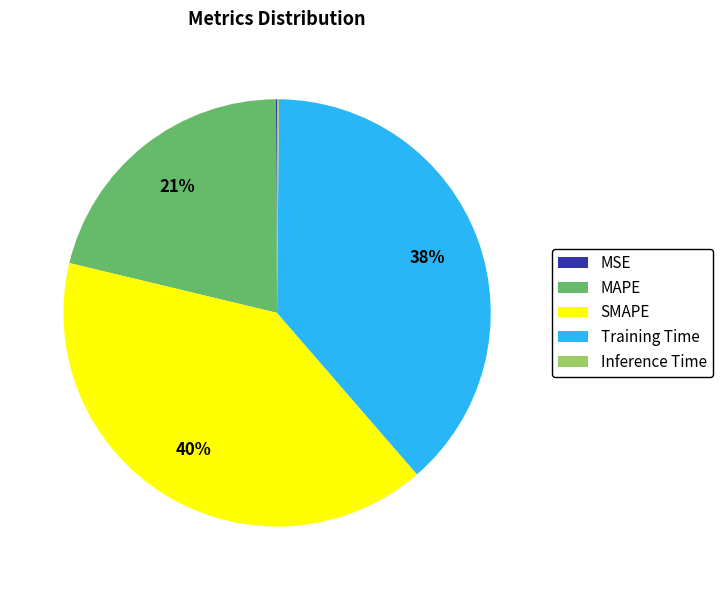

To the nearest percent, what is the difference between the largest and smallest slice percentages?

40%